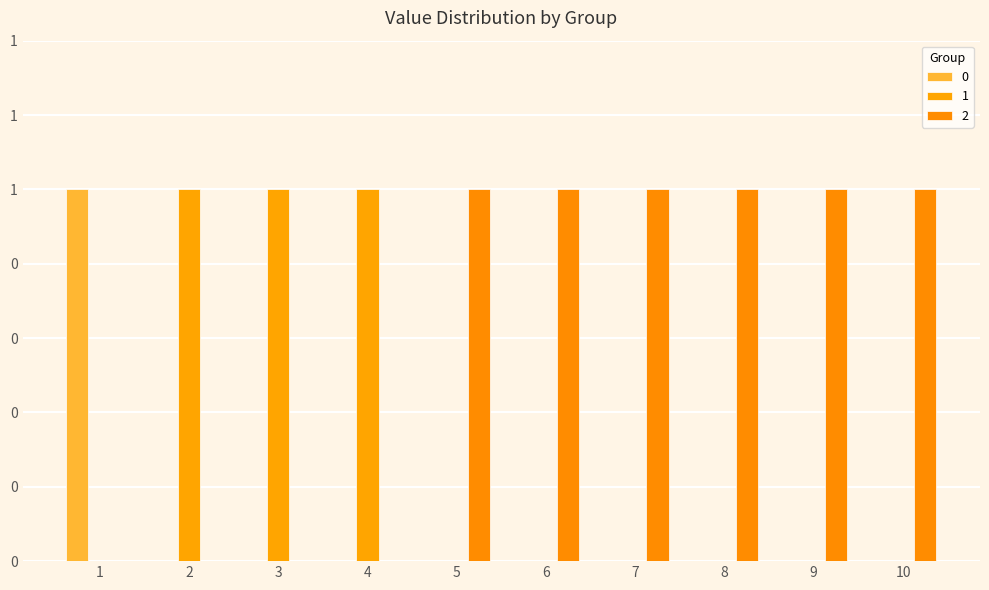

Are the bars grouped side by side (vs. stacked)?

Yes